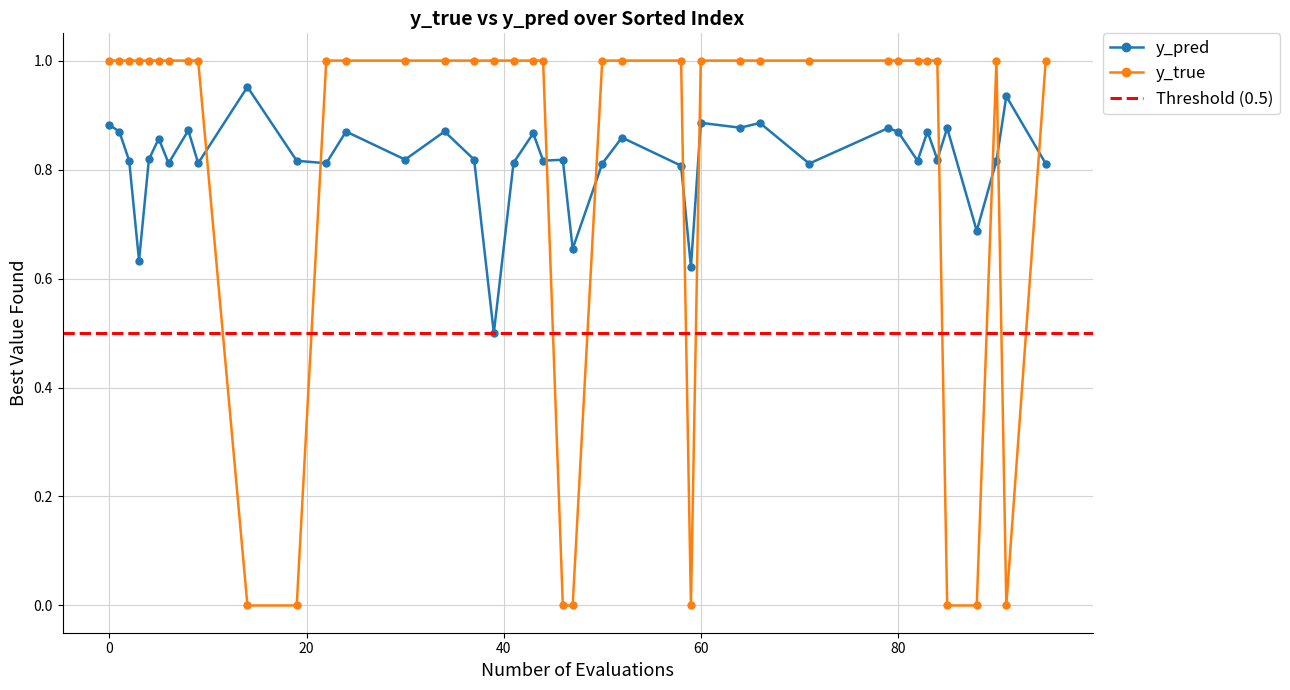

Rank the series by their maximum value, from lowest to highest.

y_pred, y_true